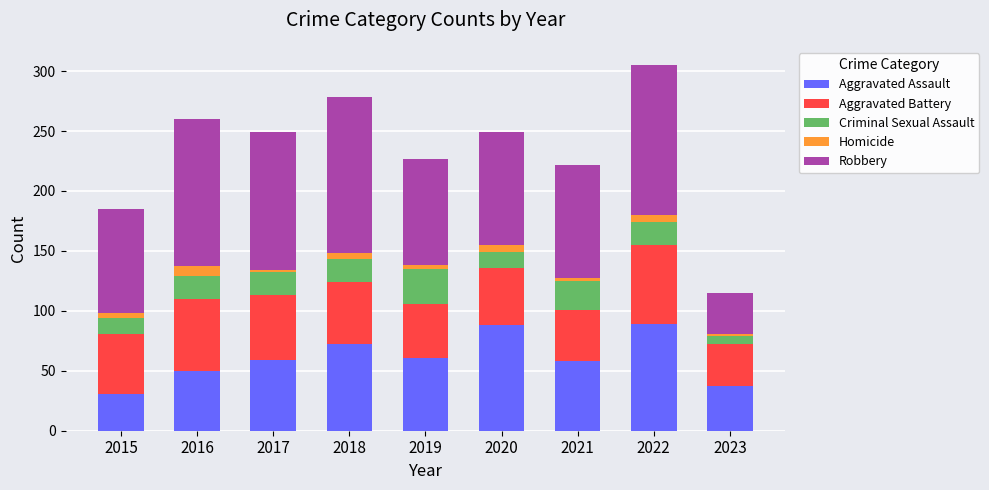

How many distinct data groups are displayed?

5